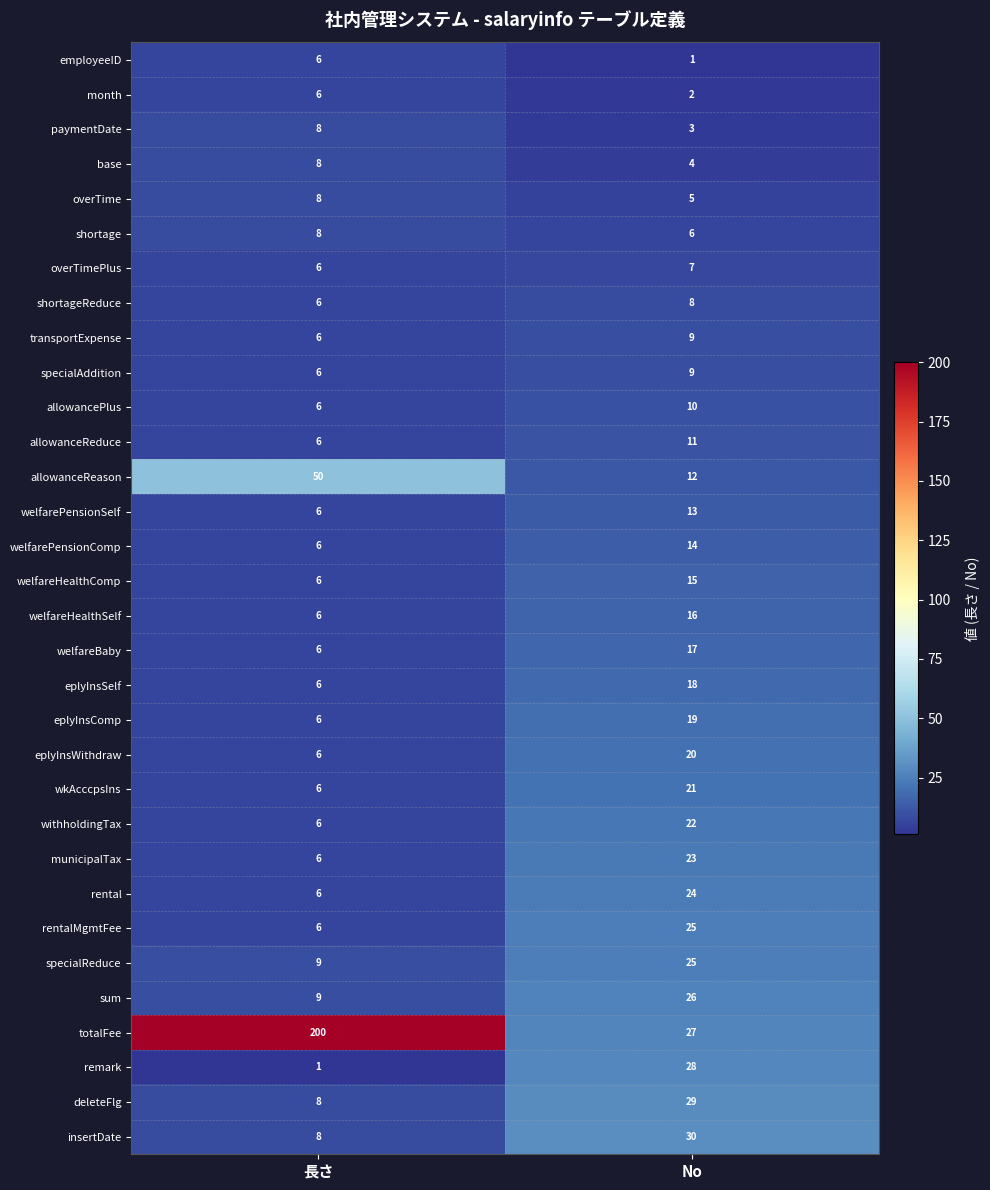

Where is allowanceReduce nearest to the value 8?

長さ